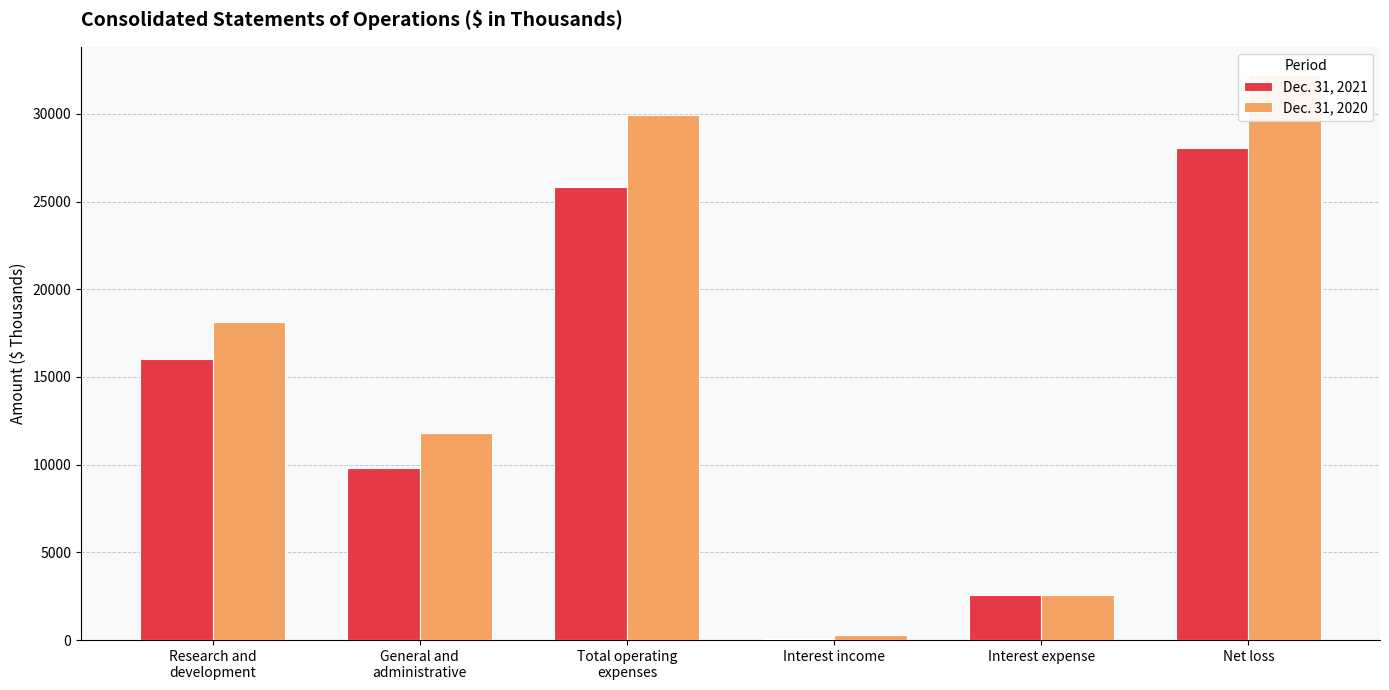

Where is Dec. 31, 2020 nearest to the value 16262?

Research and
development